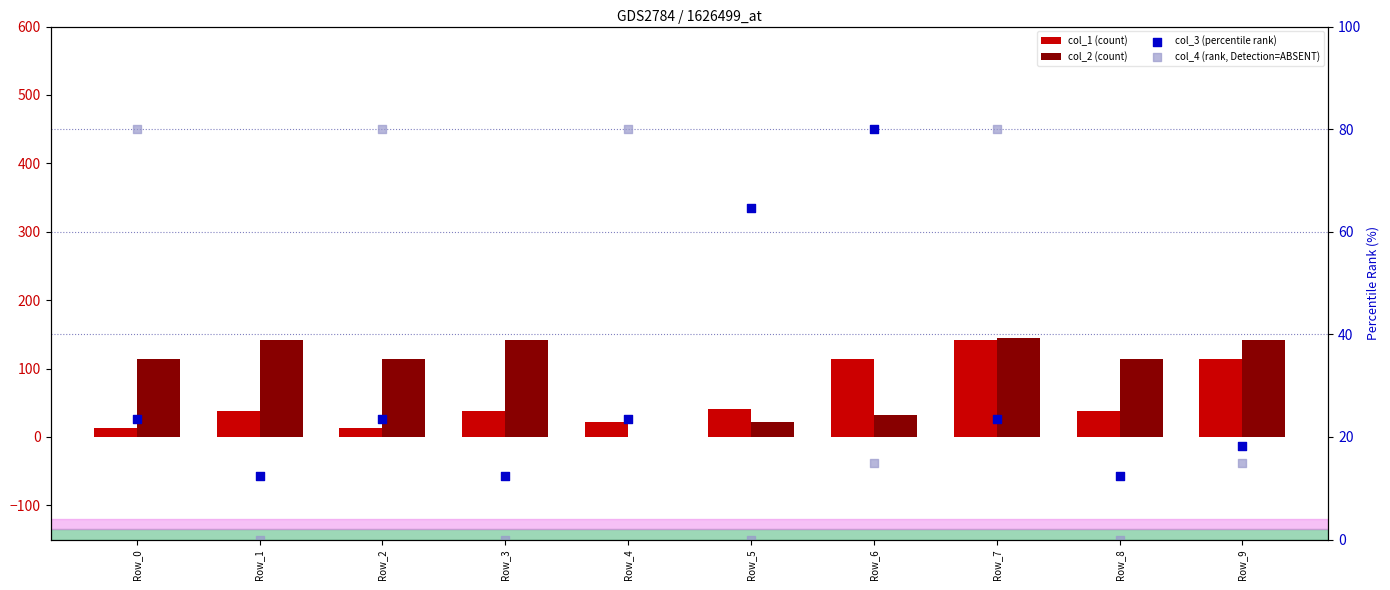

At how many categories does at least one series exceed 95?

8